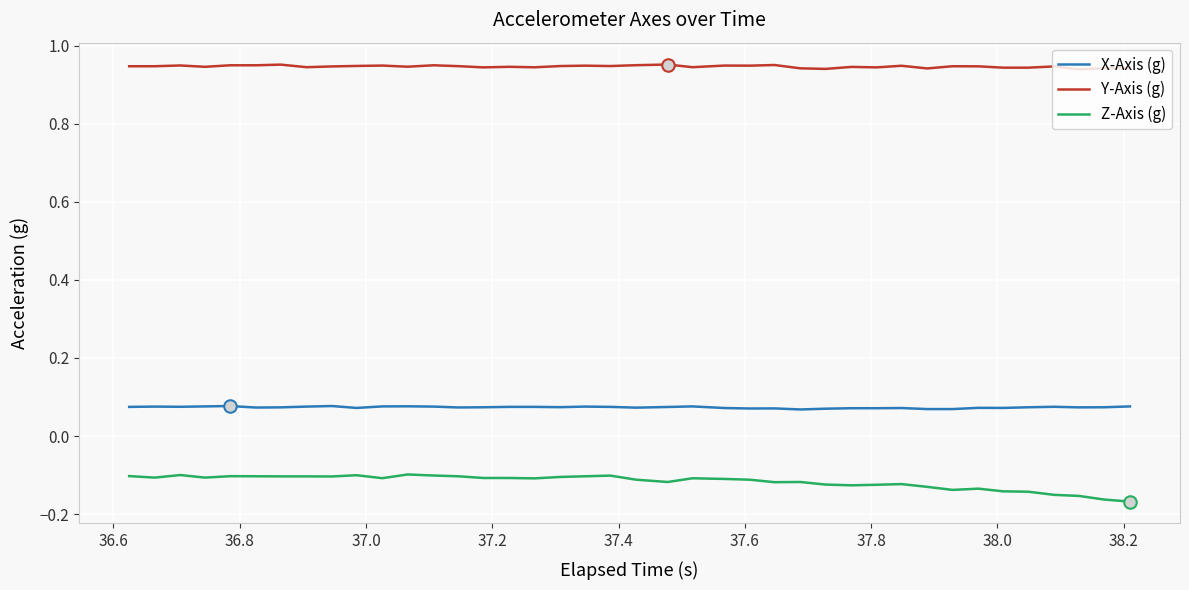

Rank the series by their average value, from lowest to highest.

Z-Axis (g), X-Axis (g), Y-Axis (g)